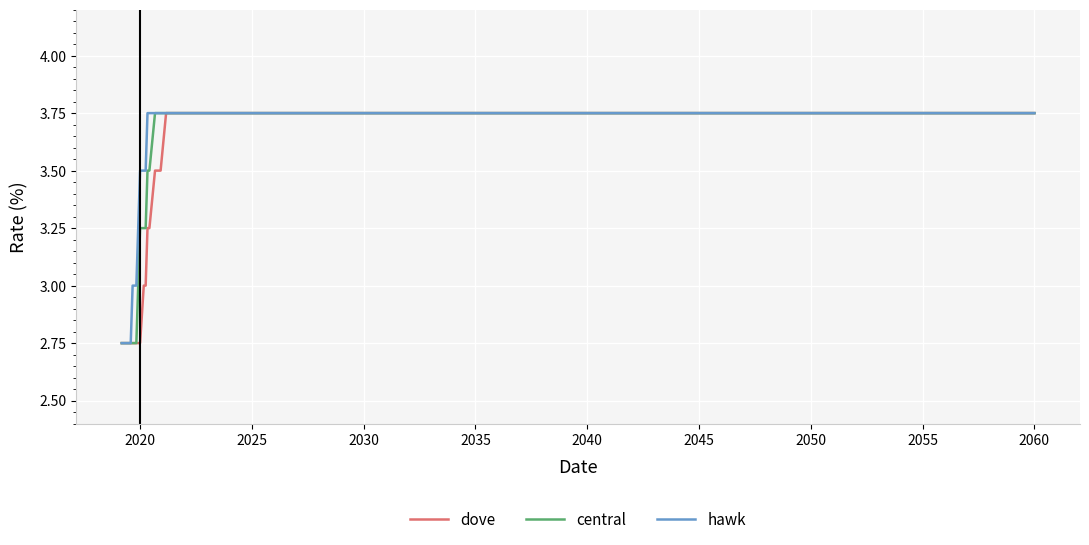

What is the sum of all hawk values?

73.0